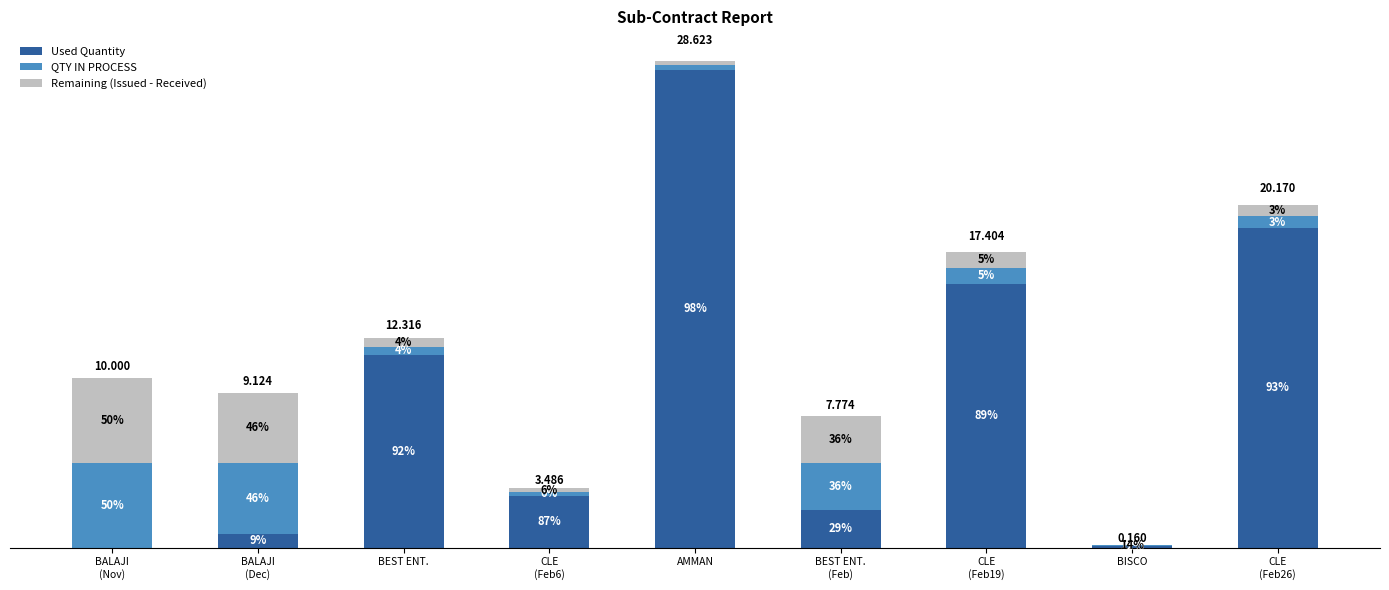

What are all the series names shown in the legend?

Used Quantity, QTY IN PROCESS, Remaining (Issued - Received)